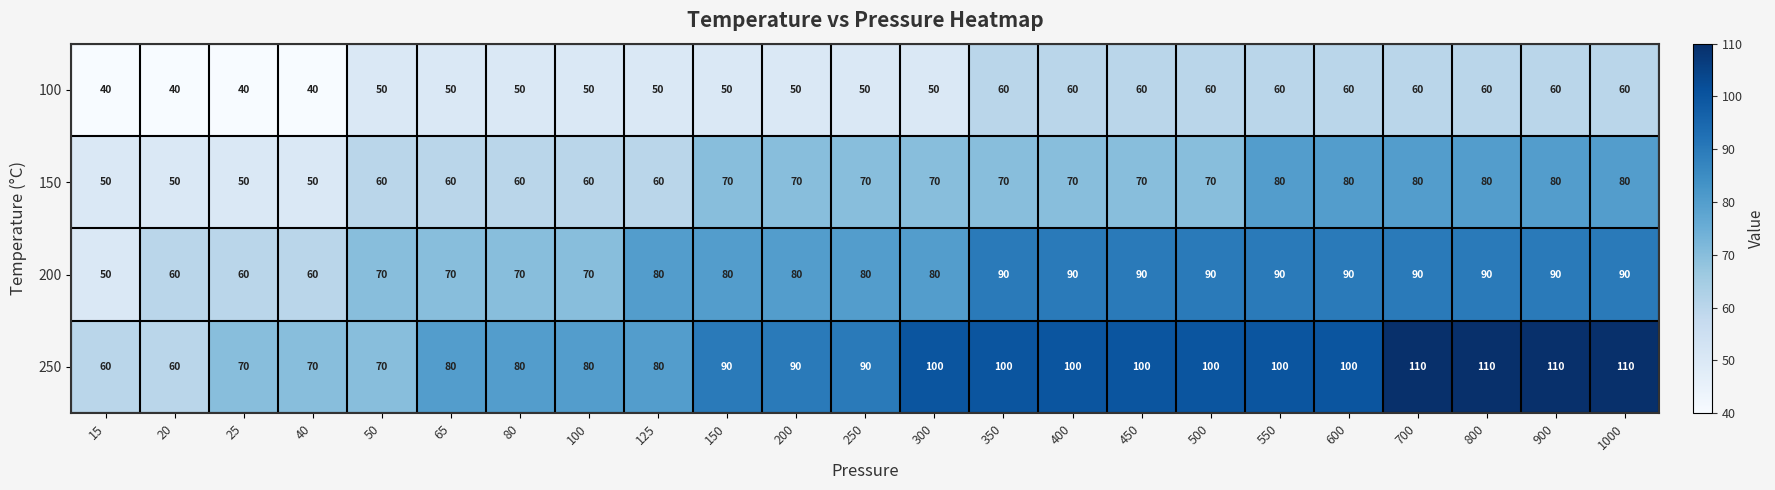

True or false: 150 has a value of 41 at 150.

False